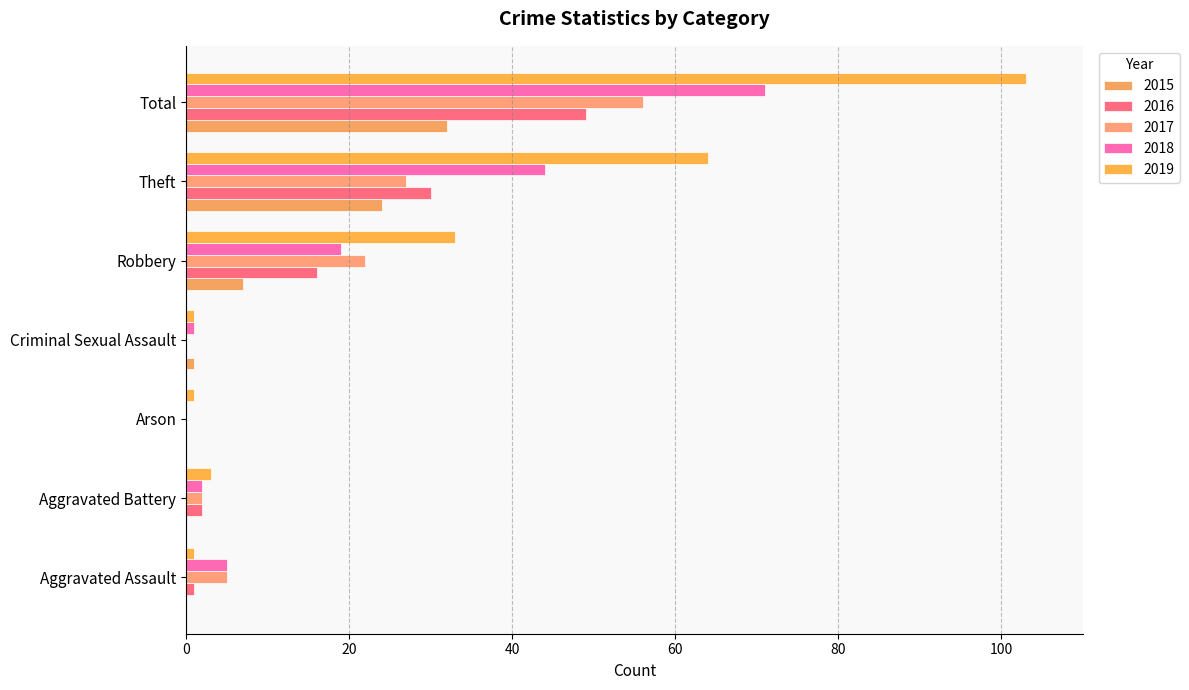

What is the label of the 6th bar from the left?

Theft